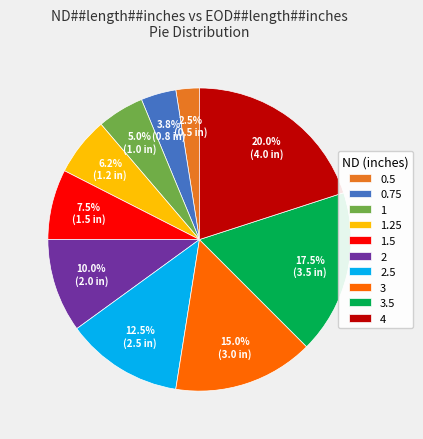

Which category has the smallest portion of the pie?

0.5